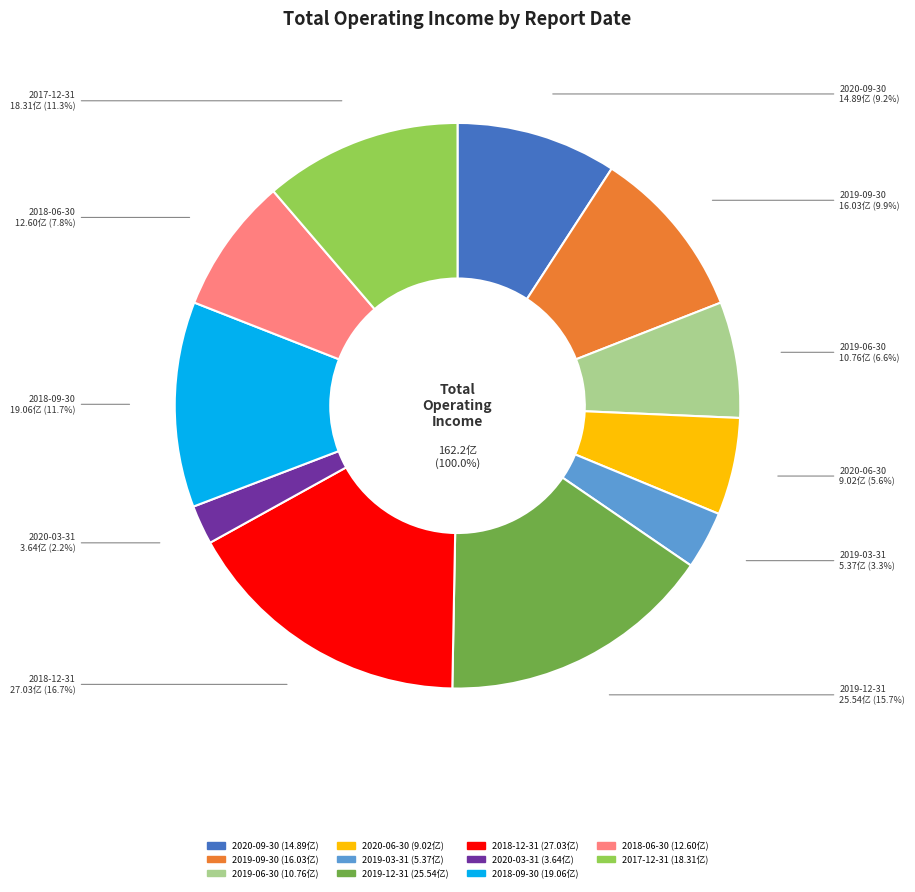

To the nearest percent, what is the difference between the 2019-09-30 and 2017-12-31 slice percentages?

1%